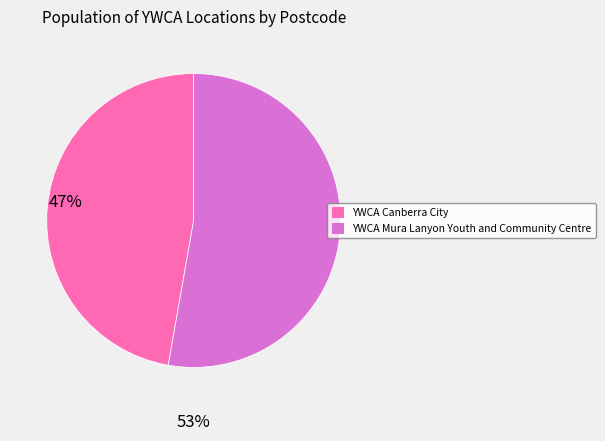

Does any single category account for the majority?

Yes